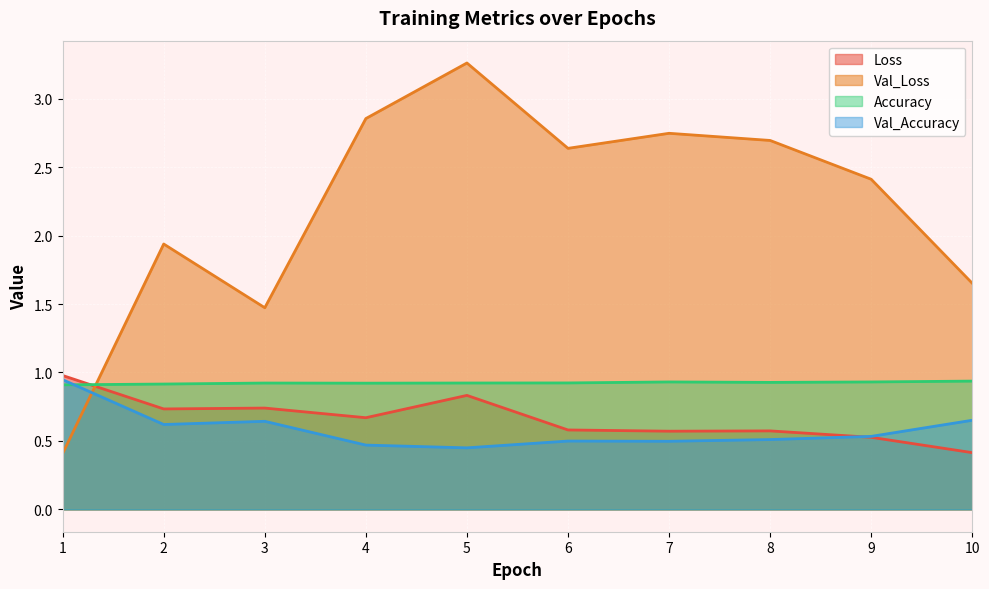

Does the chart display data point markers on the line(s)?

No